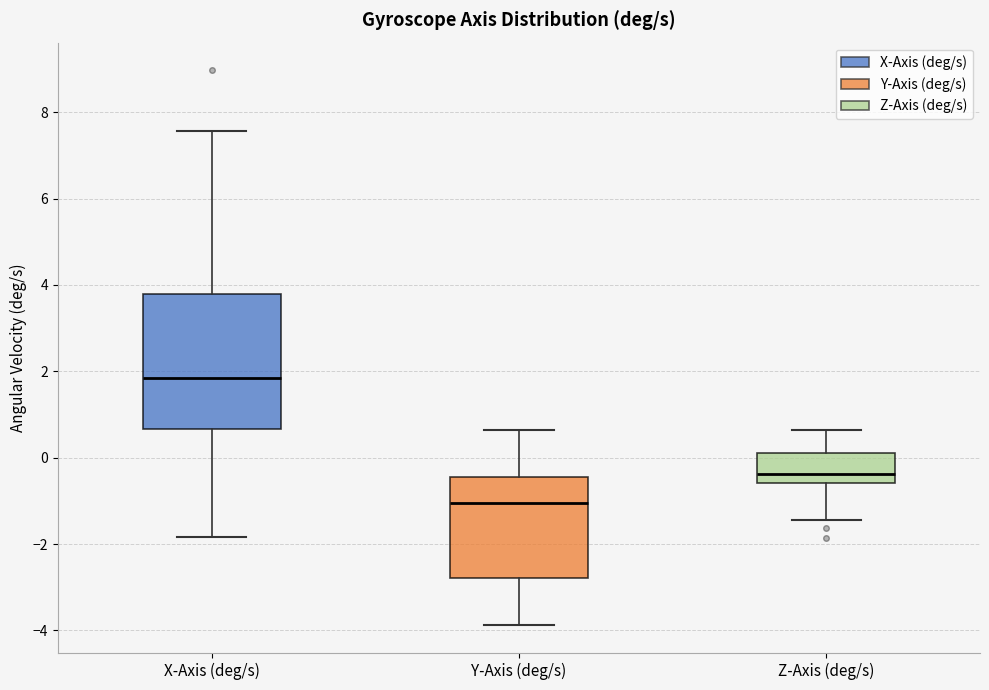

Where is the lower edge of the box for Z-Axis (deg/s) on the y-axis? The values are not printed on the chart, so give them approximately, as read against the axis.

-0.6